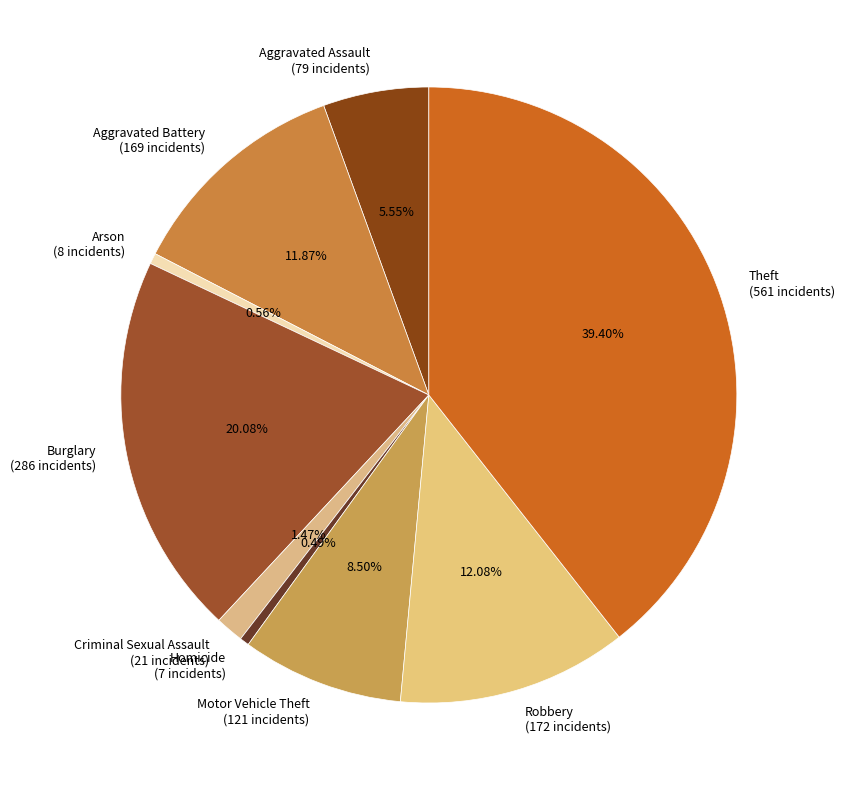

Is the sum of Aggravated Assault and Theft greater than half?

No